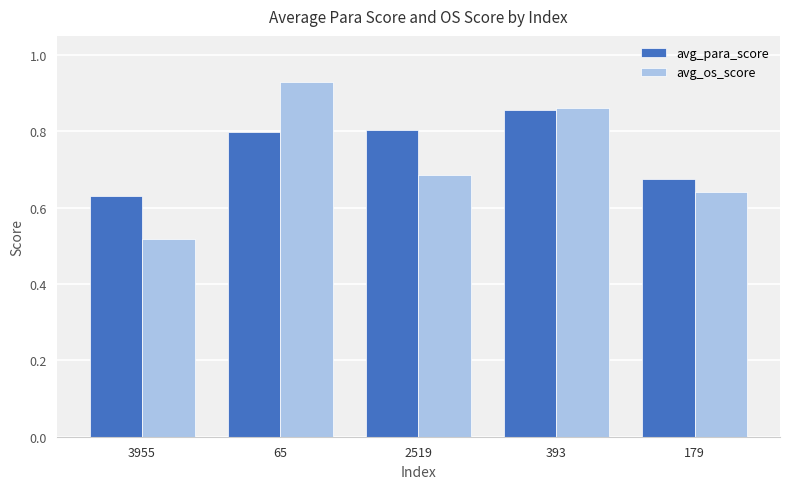

At which category does the chart reach its peak across all series?

65